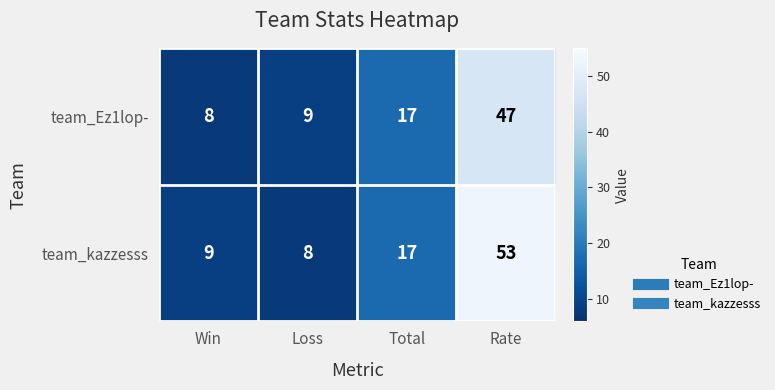

List the series in order of their overall mean, highest first.

team_kazzesss, team_Ez1lop-